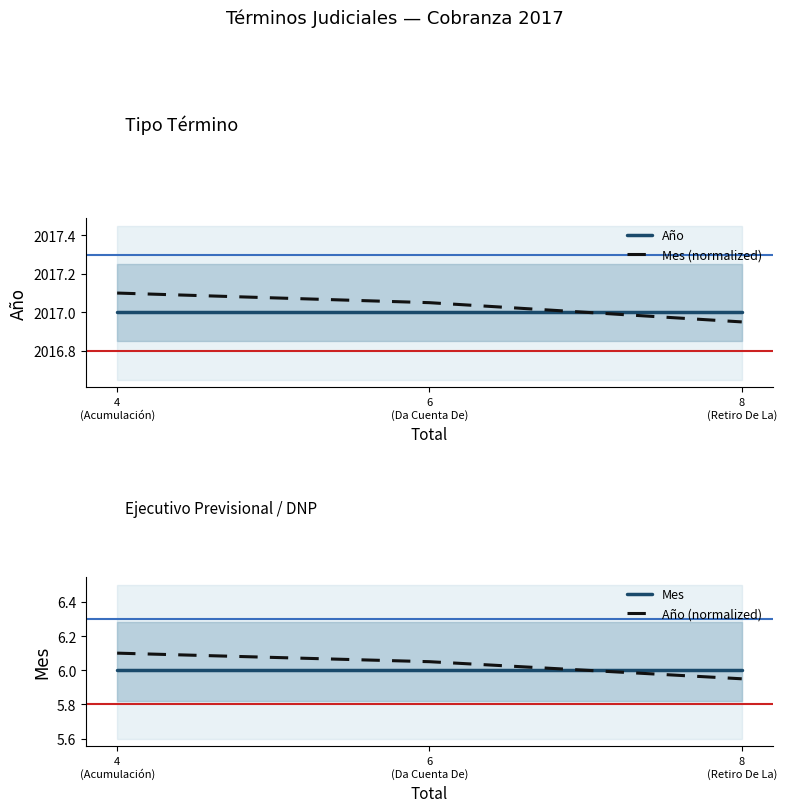

Rank the series by their maximum value, from lowest to highest.

Mes, Año (normalized), Año, Mes (normalized)